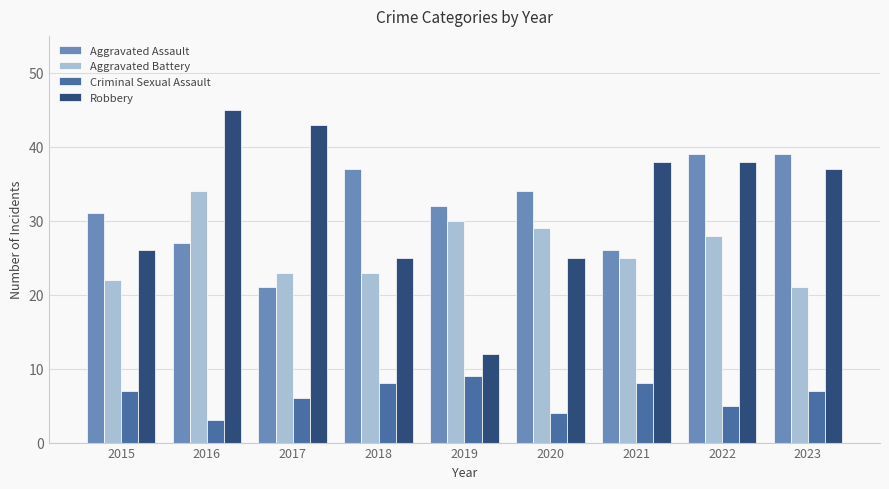

At 2017, list the series in order from largest to smallest.

Robbery, Aggravated Battery, Aggravated Assault, Criminal Sexual Assault